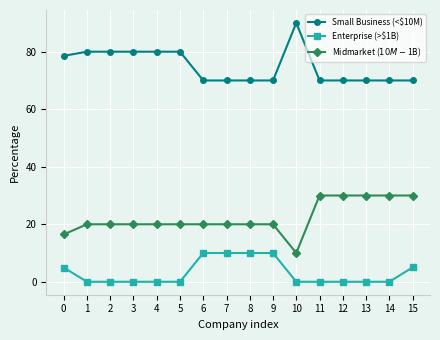

True or false: Small Business (<$10M) and Enterprise (>$1B) cross at least once.

False